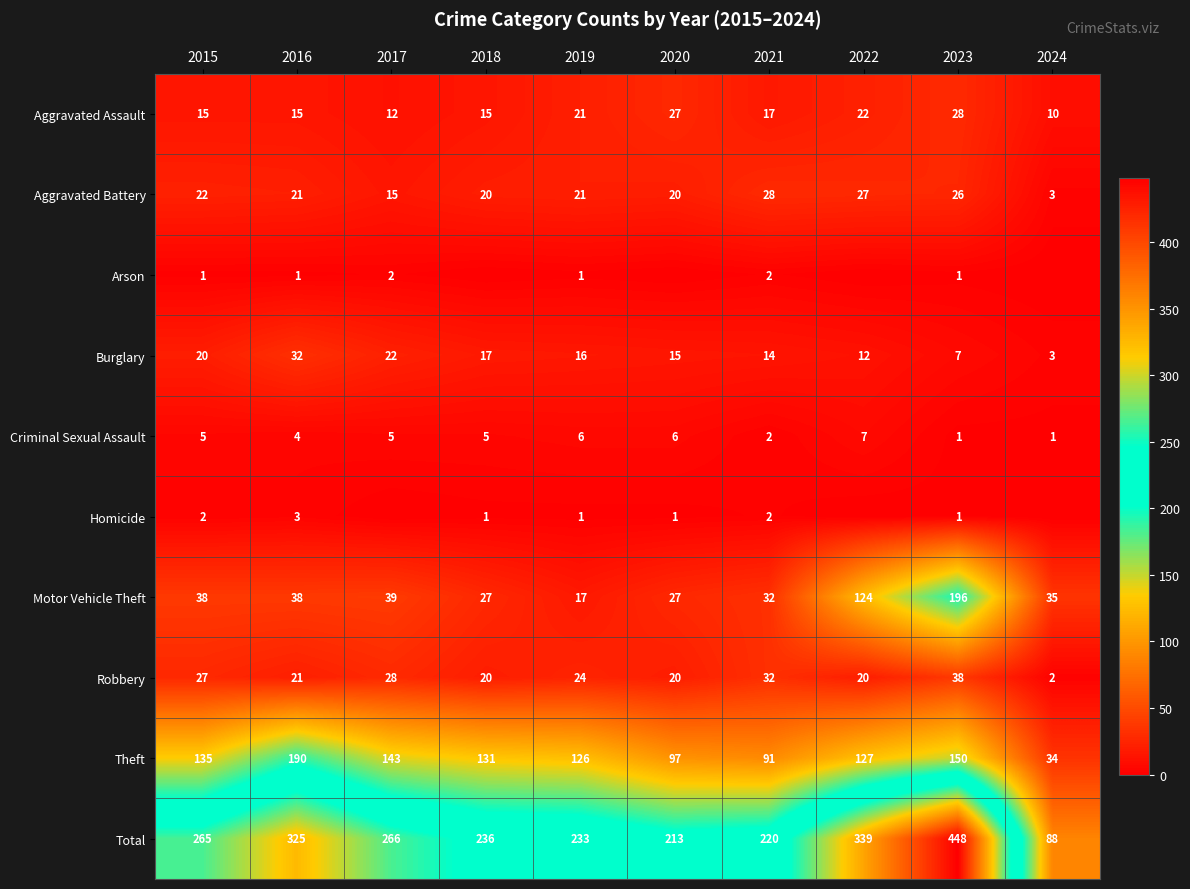

What is the difference between the Robbery values at 2019 and 2024?

22